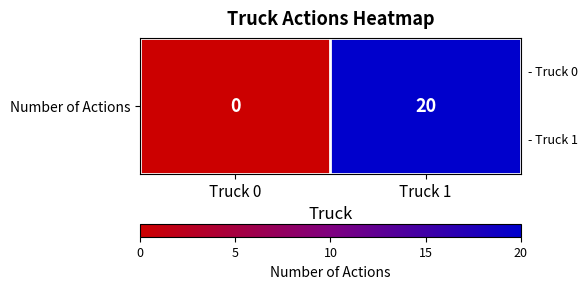

Rank the categories by value from highest to lowest.

Truck 1, Truck 0